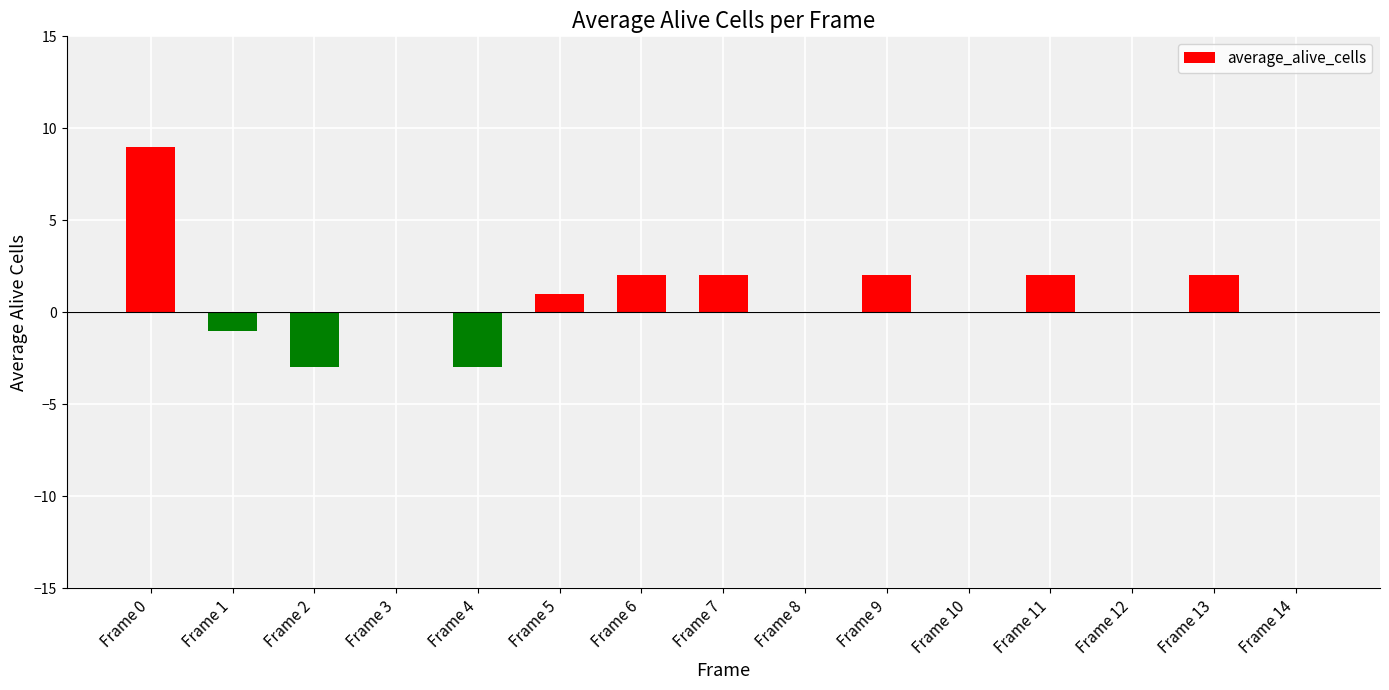

What is the maximum value shown in the chart?

9